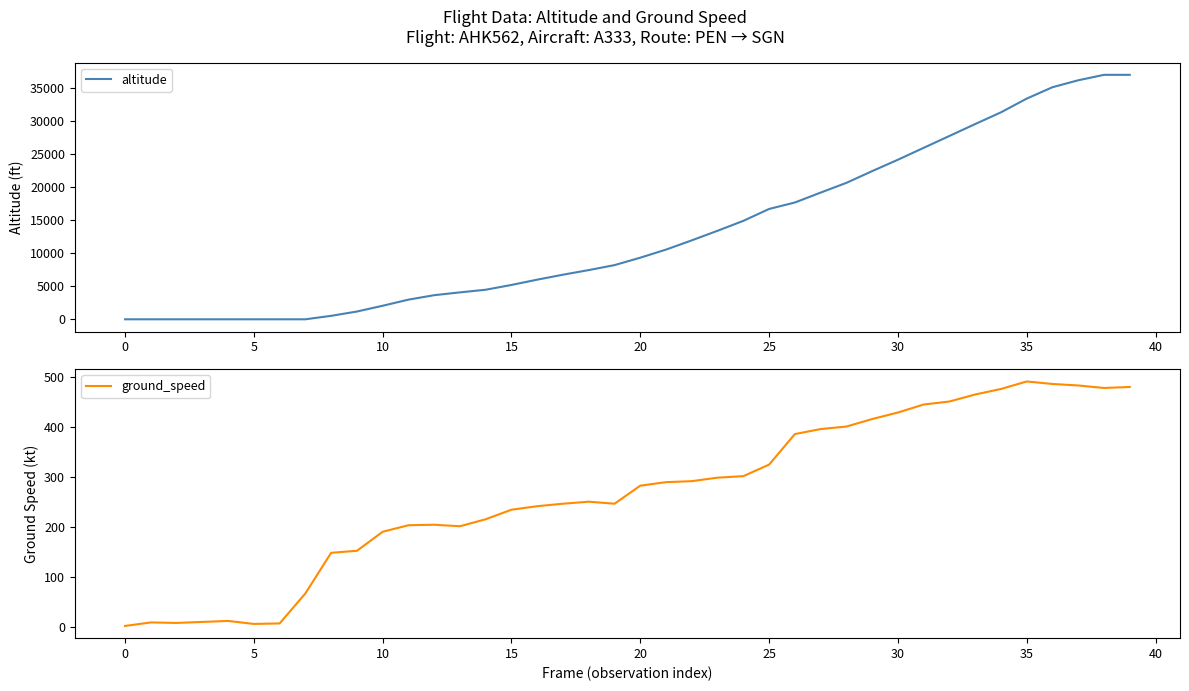

What is the difference between the maximum and minimum values in the ground_speed series?

488